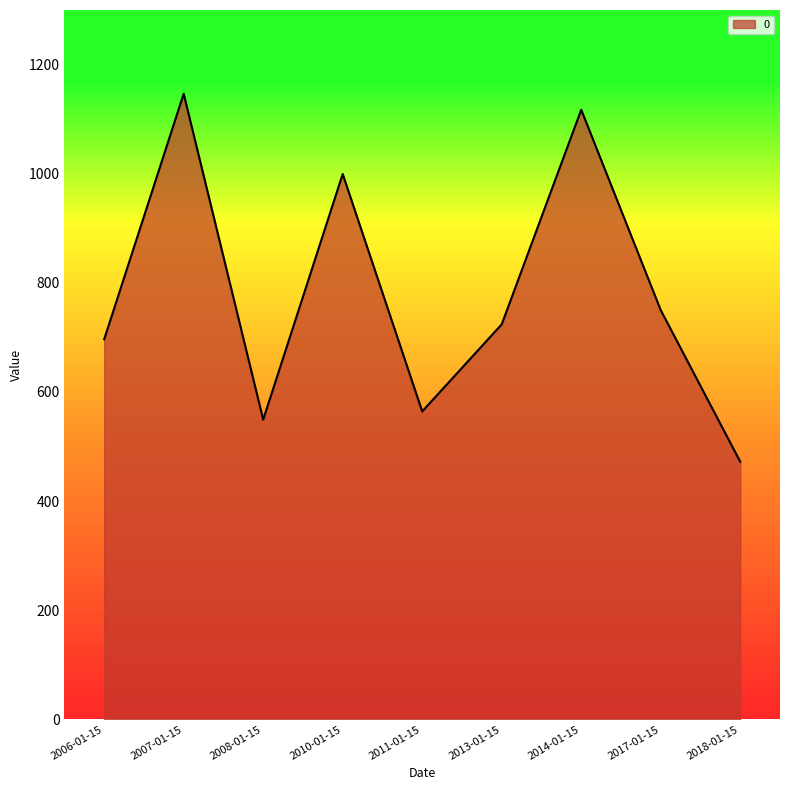

Reading left to right, extract all data points from this chart.

2006-01-15=696.6	2007-01-15=1146.5	2008-01-15=549.4	2010-01-15=999.5	2011-01-15=564.4	2013-01-15=724.0	2014-01-15=1117.2	2017-01-15=750.0	2018-01-15=472.2